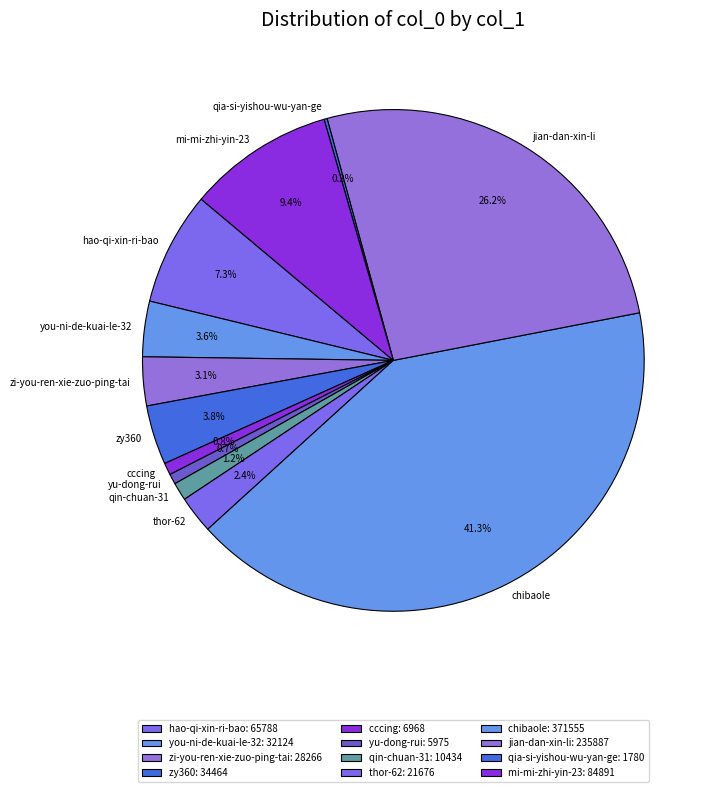

Rank the categories by value from lowest to highest.

qia-si-yishou-wu-yan-ge, yu-dong-rui, cccing, qin-chuan-31, thor-62, zi-you-ren-xie-zuo-ping-tai, you-ni-de-kuai-le-32, zy360, hao-qi-xin-ri-bao, mi-mi-zhi-yin-23, jian-dan-xin-li, chibaole